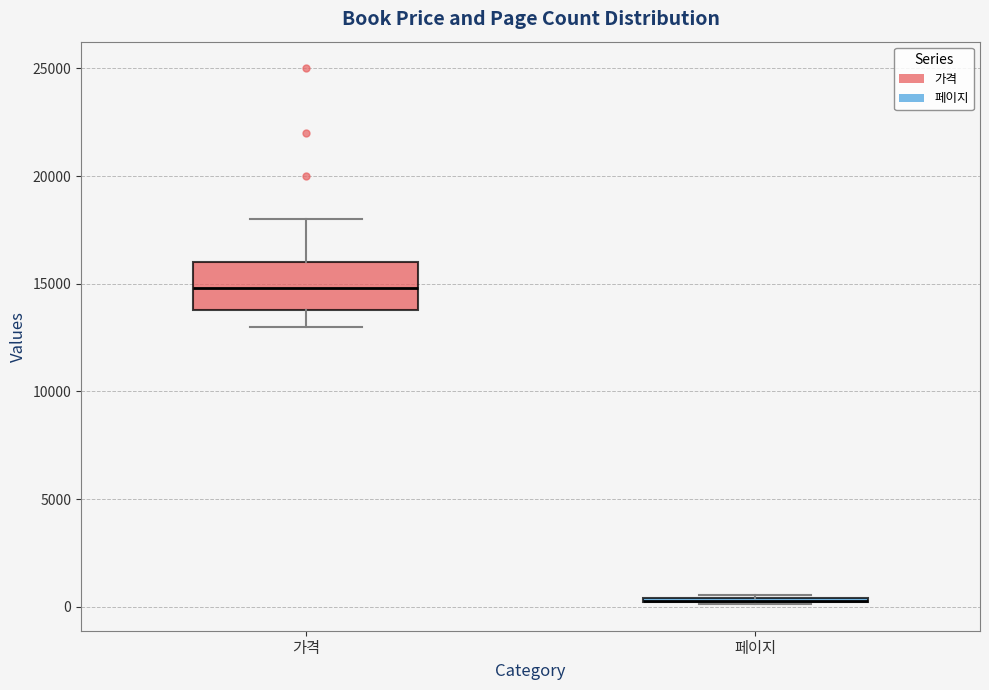

Reading left to right, read every box against the y-axis: the position of its median line, the range the box covers, and the ends of its whiskers. The values are not printed on the chart, so give them approximately, as read against the axis.

가격: median 15000, box 14000 to 16000, whiskers 13000 to 18000
페이지: box collapsed to a line at 500, whiskers 0 to 500